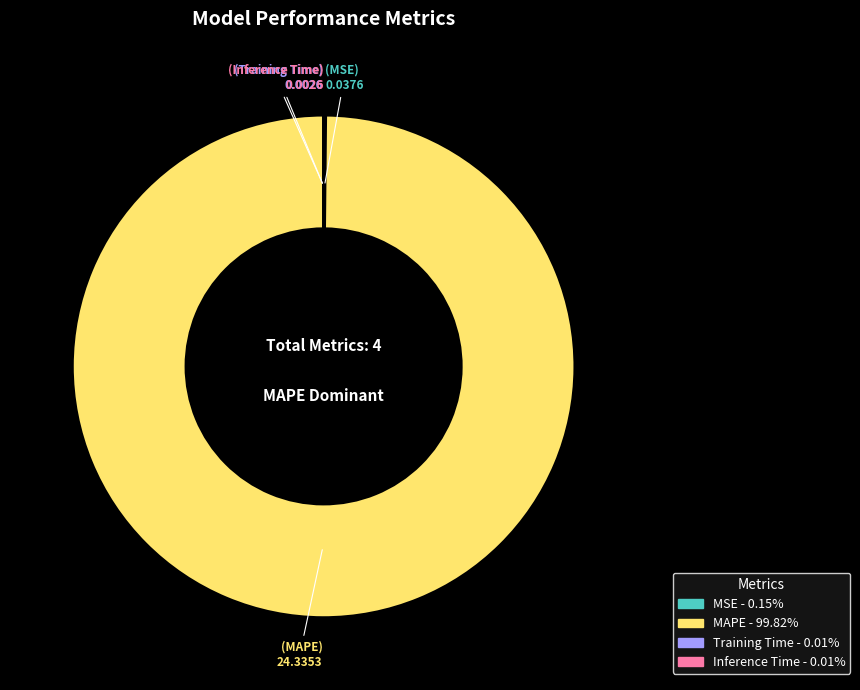

To the nearest percent, what is the difference between the largest and smallest slice percentages?

100%